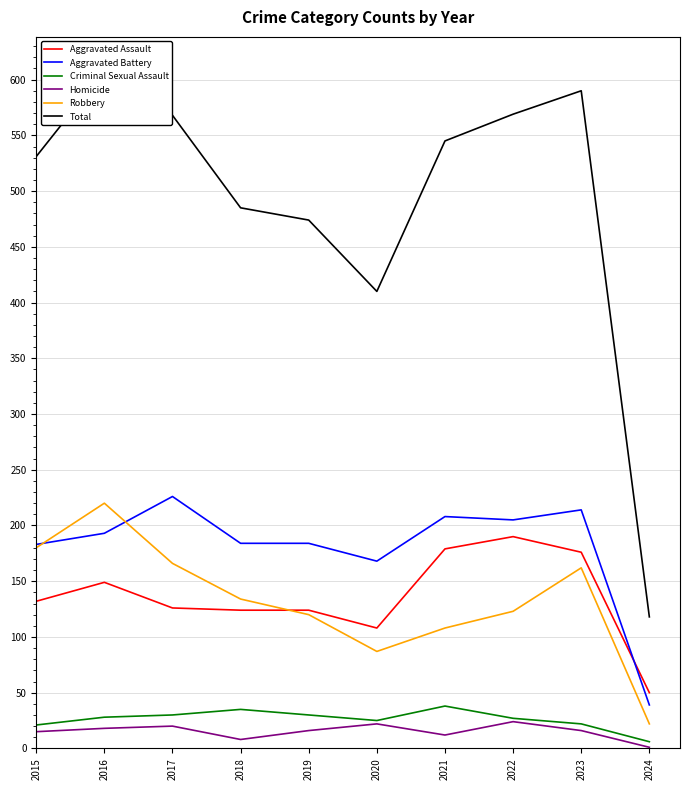

Which series has the largest total across all categories?

Total